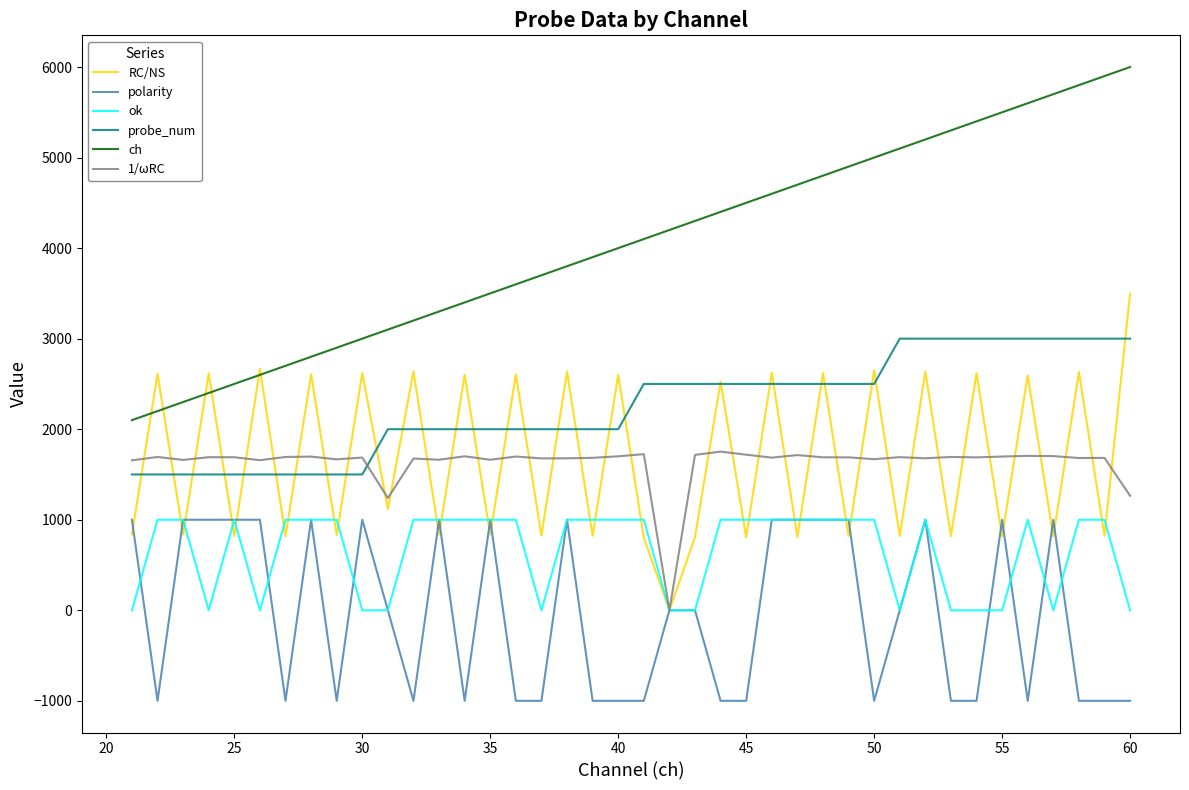

After their last crossing, which series has the higher values: RC/NS or ch?

ch